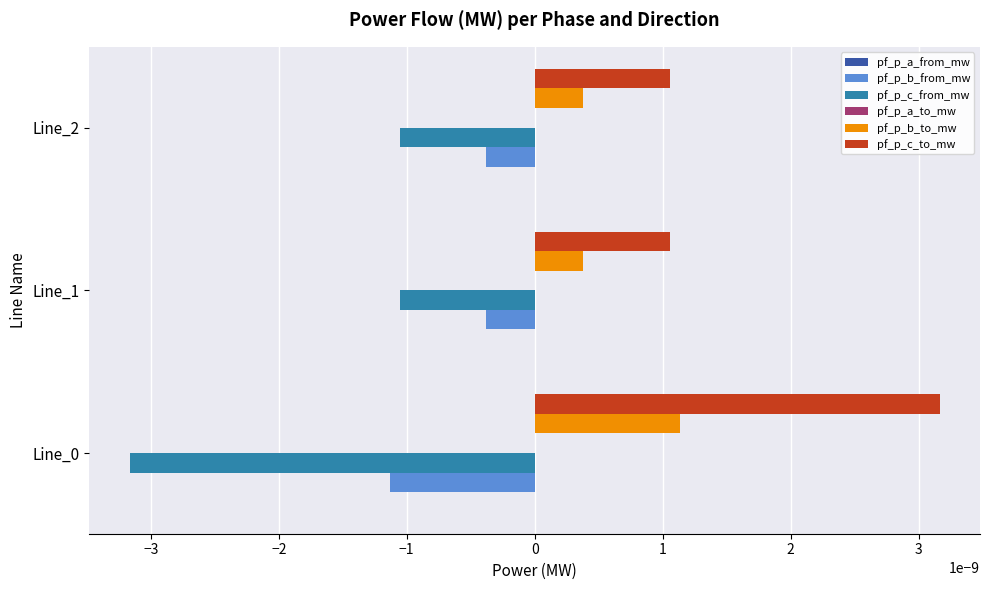

Which series has the largest total across all categories?

pf_p_c_to_mw